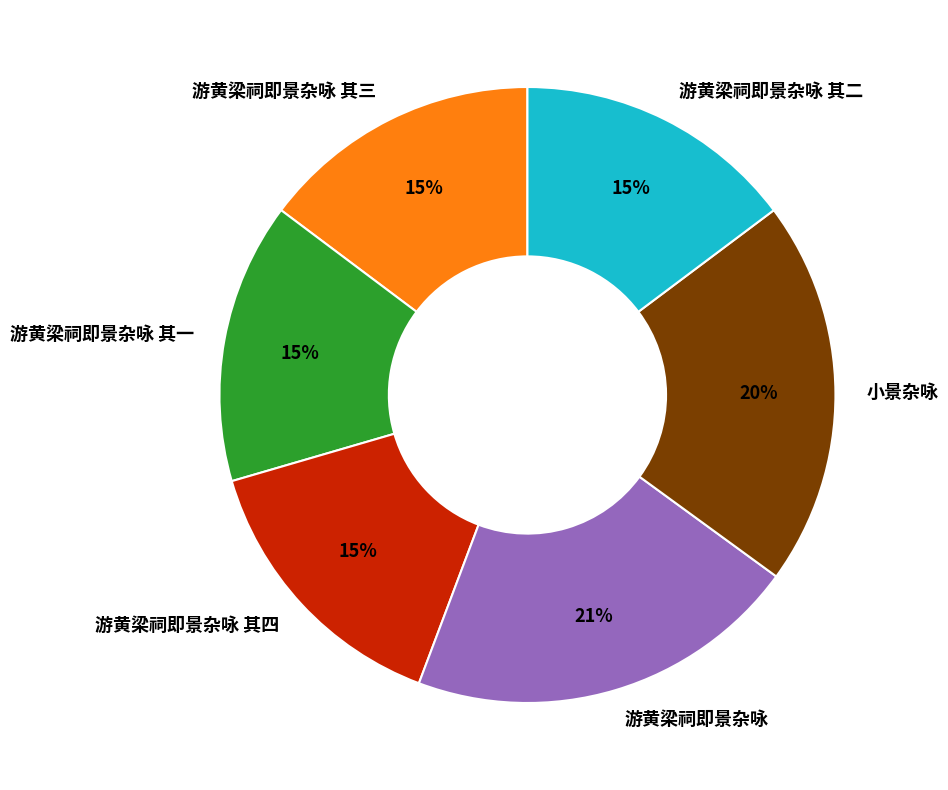

To the nearest percent, what is the difference between the largest and smallest slice percentages?

6%